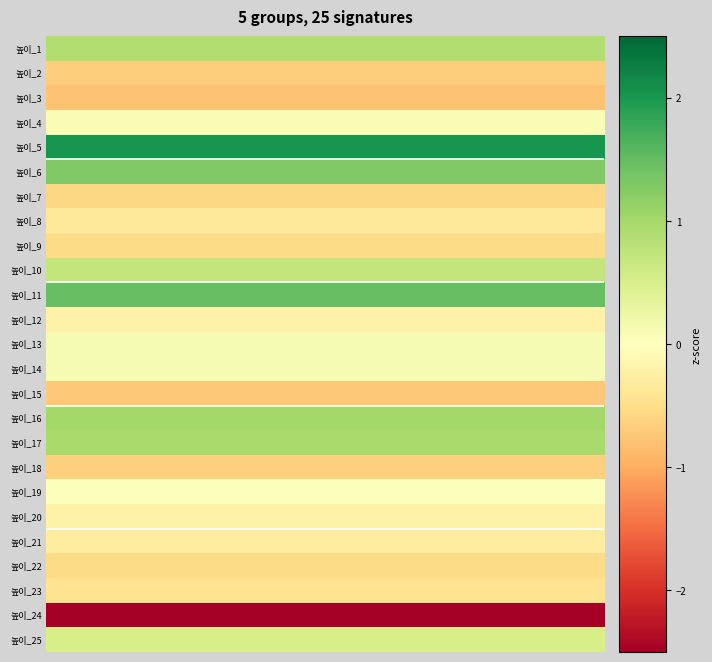

Reading left to right, what are all the values shown in this chart?

row_0: 0.9	0.9	0.9	0.9	0.9	0.9	0.9	0.9	0.9	0.9	0.9	0.9	0.9	0.9	0.9	0.9	0.9	0.9	0.9	0.9
row_1: -0.7	-0.7	-0.7	-0.7	-0.7	-0.7	-0.7	-0.7	-0.7	-0.7	-0.7	-0.7	-0.7	-0.7	-0.7	-0.7	-0.7	-0.7	-0.7	-0.7
row_2: -0.8	-0.8	-0.8	-0.8	-0.8	-0.8	-0.8	-0.8	-0.8	-0.8	-0.8	-0.8	-0.8	-0.8	-0.8	-0.8	-0.8	-0.8	-0.8	-0.8
row_3: 0.1	0.1	0.1	0.1	0.1	0.1	0.1	0.1	0.1	0.1	0.1	0.1	0.1	0.1	0.1	0.1	0.1	0.1	0.1	0.1
row_4: 2.0	2.0	2.0	2.0	2.0	2.0	2.0	2.0	2.0	2.0	2.0	2.0	2.0	2.0	2.0	2.0	2.0	2.0	2.0	2.0
row_5: 1.3	1.3	1.3	1.3	1.3	1.3	1.3	1.3	1.3	1.3	1.3	1.3	1.3	1.3	1.3	1.3	1.3	1.3	1.3	1.3
row_6: -0.6	-0.6	-0.6	-0.6	-0.6	-0.6	-0.6	-0.6	-0.6	-0.6	-0.6	-0.6	-0.6	-0.6	-0.6	-0.6	-0.6	-0.6	-0.6	-0.6
row_7: -0.3	-0.3	-0.3	-0.3	-0.3	-0.3	-0.3	-0.3	-0.3	-0.3	-0.3	-0.3	-0.3	-0.3	-0.3	-0.3	-0.3	-0.3	-0.3	-0.3
row_8: -0.5	-0.5	-0.5	-0.5	-0.5	-0.5	-0.5	-0.5	-0.5	-0.5	-0.5	-0.5	-0.5	-0.5	-0.5	-0.5	-0.5	-0.5	-0.5	-0.5
row_9: 0.7	0.7	0.7	0.7	0.7	0.7	0.7	0.7	0.7	0.7	0.7	0.7	0.7	0.7	0.7	0.7	0.7	0.7	0.7	0.7
row_10: 1.5	1.5	1.5	1.5	1.5	1.5	1.5	1.5	1.5	1.5	1.5	1.5	1.5	1.5	1.5	1.5	1.5	1.5	1.5	1.5
row_11: -0.2	-0.2	-0.2	-0.2	-0.2	-0.2	-0.2	-0.2	-0.2	-0.2	-0.2	-0.2	-0.2	-0.2	-0.2	-0.2	-0.2	-0.2	-0.2	-0.2
row_12: 0.1	0.1	0.1	0.1	0.1	0.1	0.1	0.1	0.1	0.1	0.1	0.1	0.1	0.1	0.1	0.1	0.1	0.1	0.1	0.1
row_13: 0.1	0.1	0.1	0.1	0.1	0.1	0.1	0.1	0.1	0.1	0.1	0.1	0.1	0.1	0.1	0.1	0.1	0.1	0.1	0.1
row_14: -0.7	-0.7	-0.7	-0.7	-0.7	-0.7	-0.7	-0.7	-0.7	-0.7	-0.7	-0.7	-0.7	-0.7	-0.7	-0.7	-0.7	-0.7	-0.7	-0.7
row_15: 1.0	1.0	1.0	1.0	1.0	1.0	1.0	1.0	1.0	1.0	1.0	1.0	1.0	1.0	1.0	1.0	1.0	1.0	1.0	1.0
row_16: 1.0	1.0	1.0	1.0	1.0	1.0	1.0	1.0	1.0	1.0	1.0	1.0	1.0	1.0	1.0	1.0	1.0	1.0	1.0	1.0
row_17: -0.6	-0.6	-0.6	-0.6	-0.6	-0.6	-0.6	-0.6	-0.6	-0.6	-0.6	-0.6	-0.6	-0.6	-0.6	-0.6	-0.6	-0.6	-0.6	-0.6
row_18: 0.0	0.0	0.0	0.0	0.0	0.0	0.0	0.0	0.0	0.0	0.0	0.0	0.0	0.0	0.0	0.0	0.0	0.0	0.0	0.0
row_19: -0.2	-0.2	-0.2	-0.2	-0.2	-0.2	-0.2	-0.2	-0.2	-0.2	-0.2	-0.2	-0.2	-0.2	-0.2	-0.2	-0.2	-0.2	-0.2	-0.2
row_20: -0.3	-0.3	-0.3	-0.3	-0.3	-0.3	-0.3	-0.3	-0.3	-0.3	-0.3	-0.3	-0.3	-0.3	-0.3	-0.3	-0.3	-0.3	-0.3	-0.3
row_21: -0.5	-0.5	-0.5	-0.5	-0.5	-0.5	-0.5	-0.5	-0.5	-0.5	-0.5	-0.5	-0.5	-0.5	-0.5	-0.5	-0.5	-0.5	-0.5	-0.5
row_22: -0.4	-0.4	-0.4	-0.4	-0.4	-0.4	-0.4	-0.4	-0.4	-0.4	-0.4	-0.4	-0.4	-0.4	-0.4	-0.4	-0.4	-0.4	-0.4	-0.4
row_23: -3.2	-3.2	-3.2	-3.2	-3.2	-3.2	-3.2	-3.2	-3.2	-3.2	-3.2	-3.2	-3.2	-3.2	-3.2	-3.2	-3.2	-3.2	-3.2	-3.2
row_24: 0.5	0.5	0.5	0.5	0.5	0.5	0.5	0.5	0.5	0.5	0.5	0.5	0.5	0.5	0.5	0.5	0.5	0.5	0.5	0.5